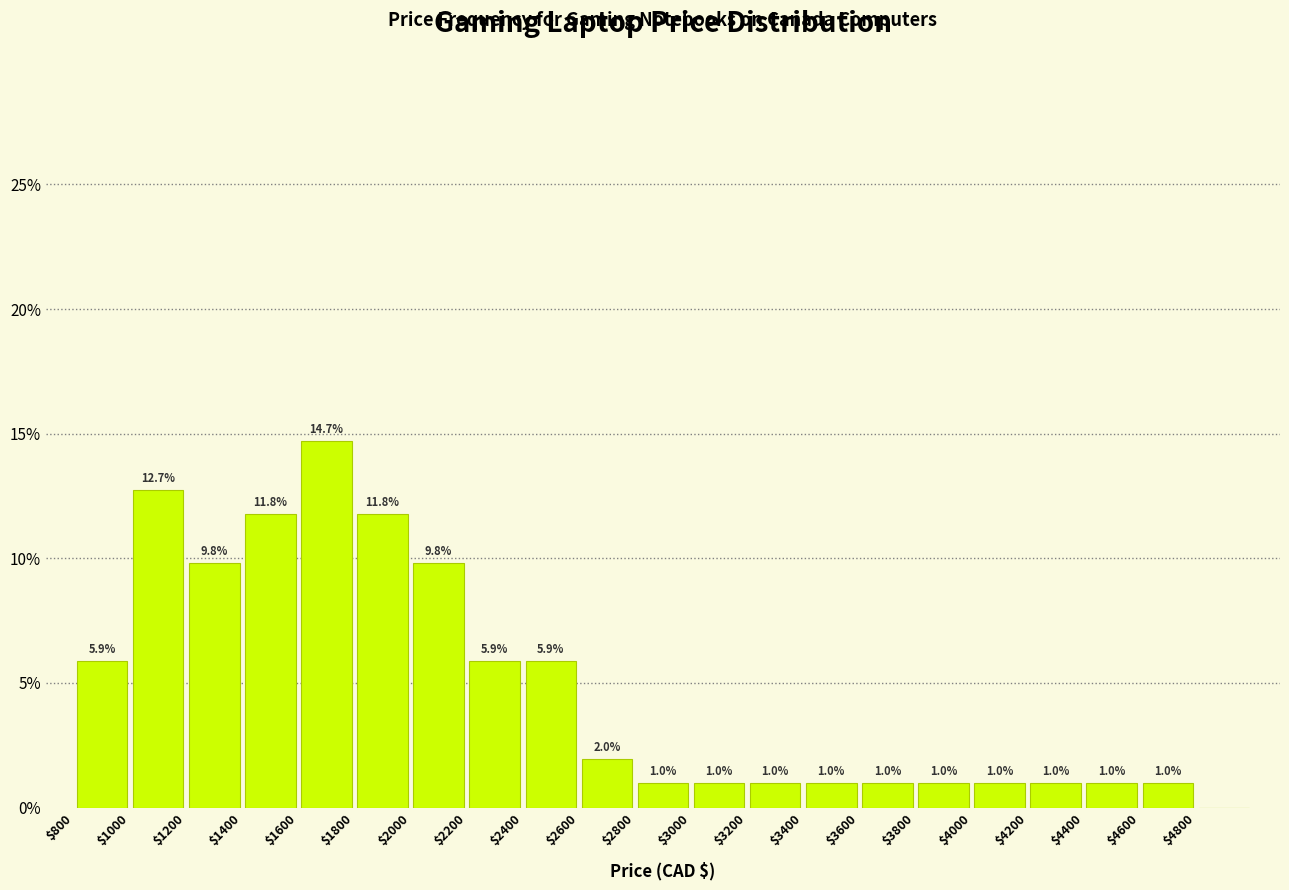

Over which range of the x-axis is the bar tallest?

1600 to 1800